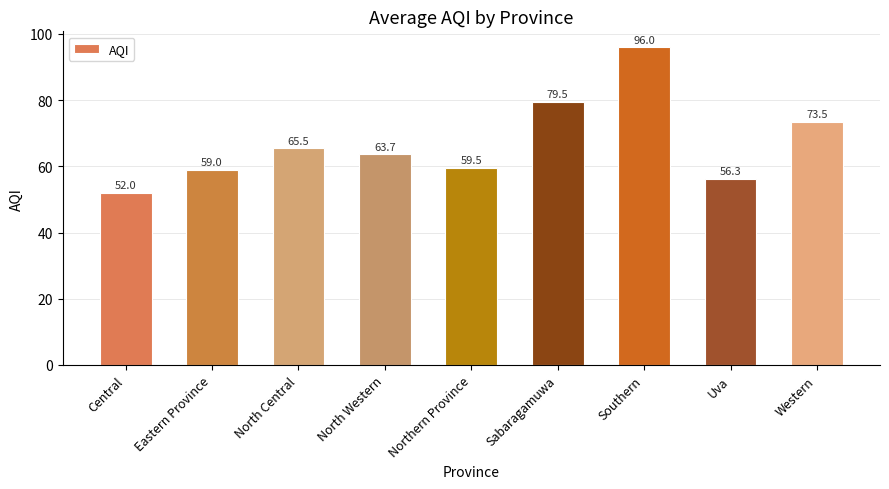

What is the smallest value displayed?

52.0